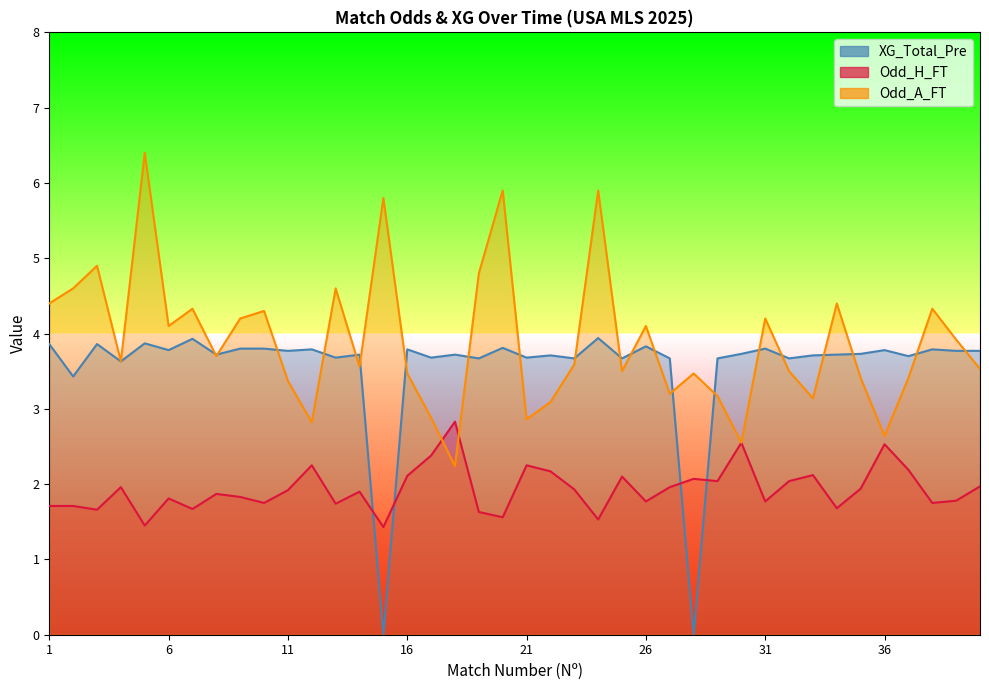

Which series has the largest range (max minus min)?

Odd_A_FT